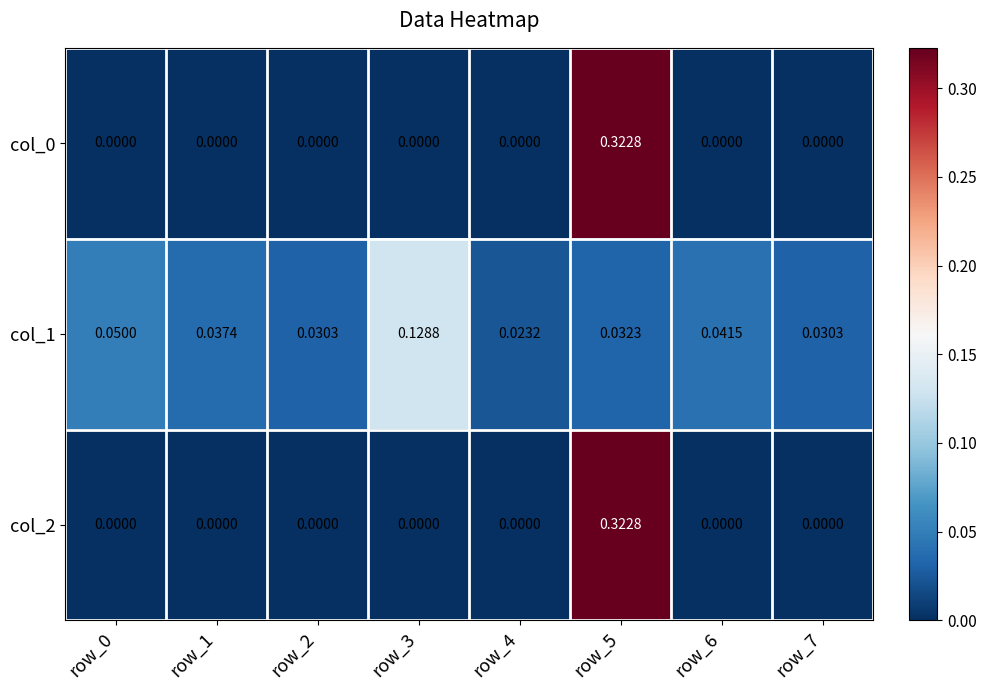

Is the value of col_1 at row_7 greater than the value of col_0 at row_6?

Yes